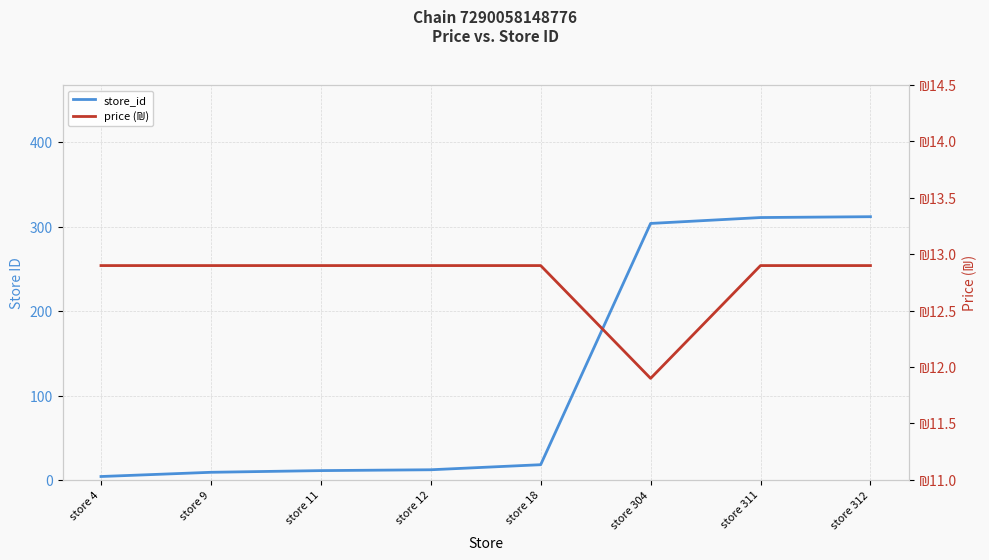

Between store 4 and store 12, which series saw the biggest shift?

store_id